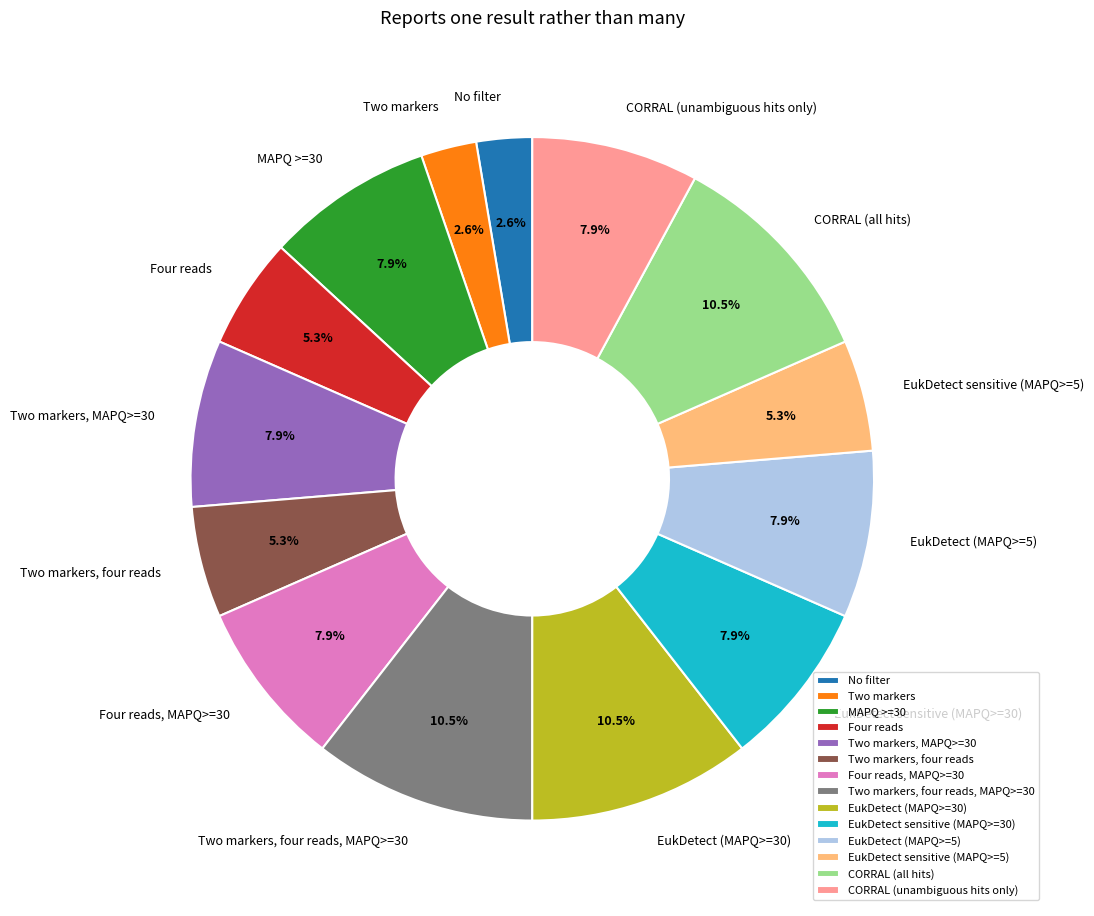

How many slices are in this pie chart?

14